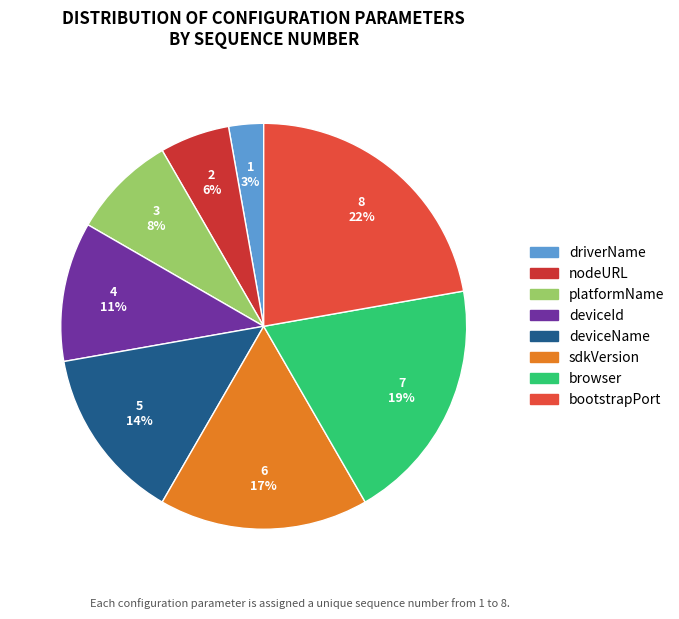

Combined, what portion of the pie is nodeURL and deviceId?

16.7%